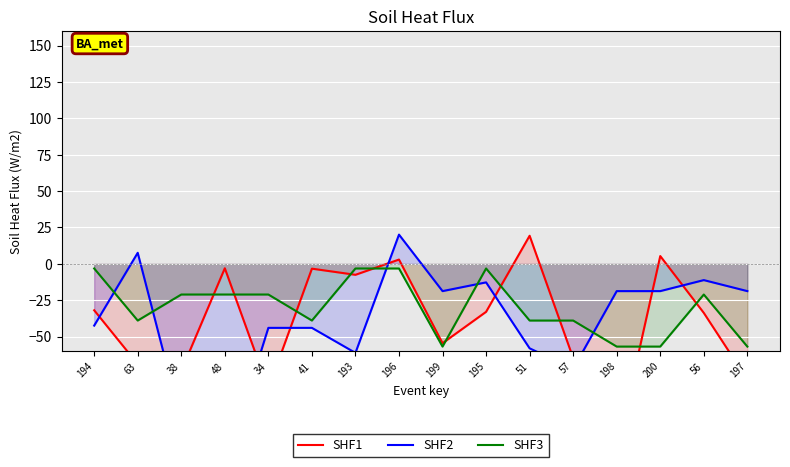

Reading left to right, list all the values displayed in this chart.

SHF1: 194=-31.9	63=-68.9	38=-73.6	48=-3.0	34=-85.7	41=-3.3	193=-7.5	196=3.0	199=-54.5	195=-33.0	51=19.3	57=-64.7	198=-128.4	200=5.4	56=-33.7	197=-79.5
SHF2: 194=-42.4	63=7.6	38=-108.0	48=-139.3	34=-44.0	41=-44.0	193=-61.2	196=20.1	199=-18.7	195=-12.7	51=-58.0	57=-72.1	198=-18.7	200=-18.7	56=-11.1	197=-18.7
SHF3: 194=-3.2	63=-38.9	38=-21.1	48=-21.1	34=-21.1	41=-38.9	193=-3.2	196=-3.2	199=-56.8	195=-3.2	51=-38.9	57=-38.9	198=-56.8	200=-56.8	56=-21.1	197=-56.8